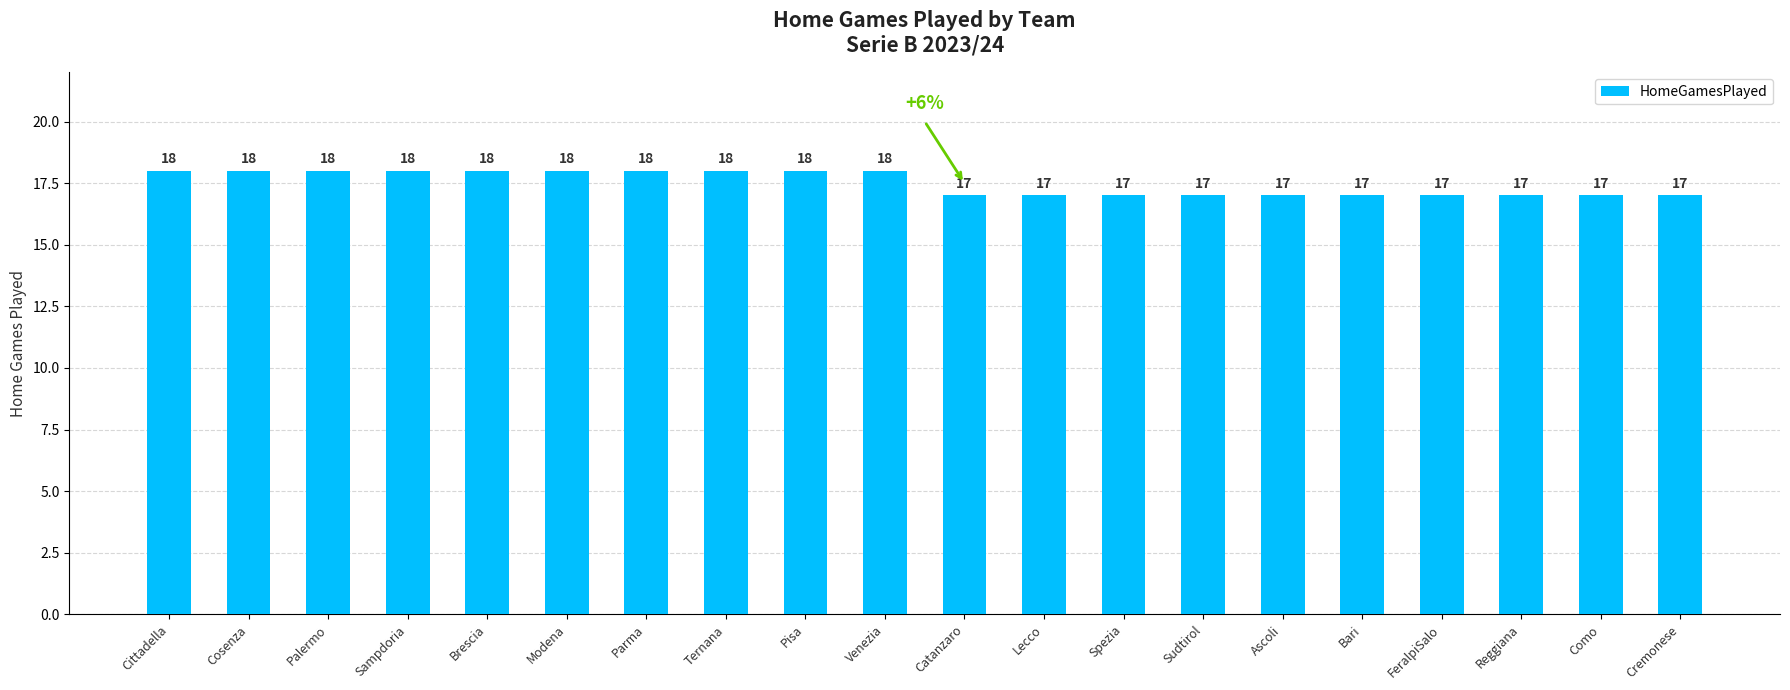

Count the values in the range 17 to 18.

20